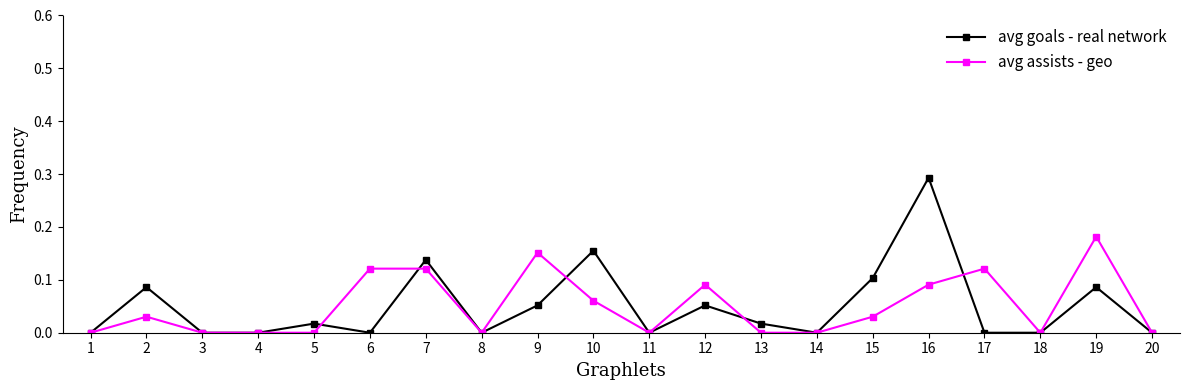

The avg goals - real network series shows 0.0 at 18. True or false?

True